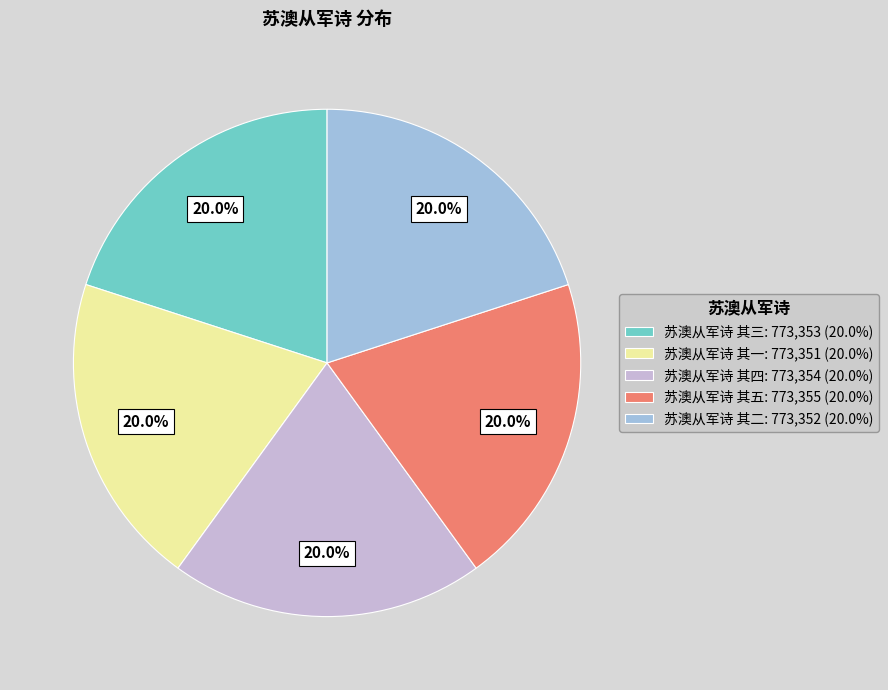

Count the number of slices in the pie.

5